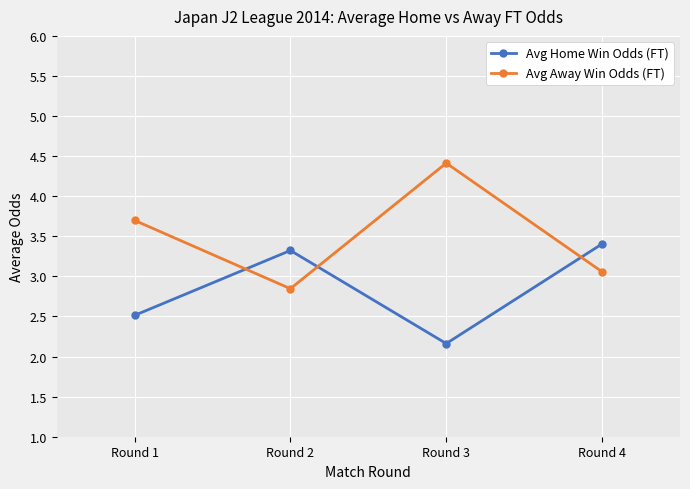

The Avg Away Win Odds (FT) series shows 1.7 at Round 3. True or false?

False